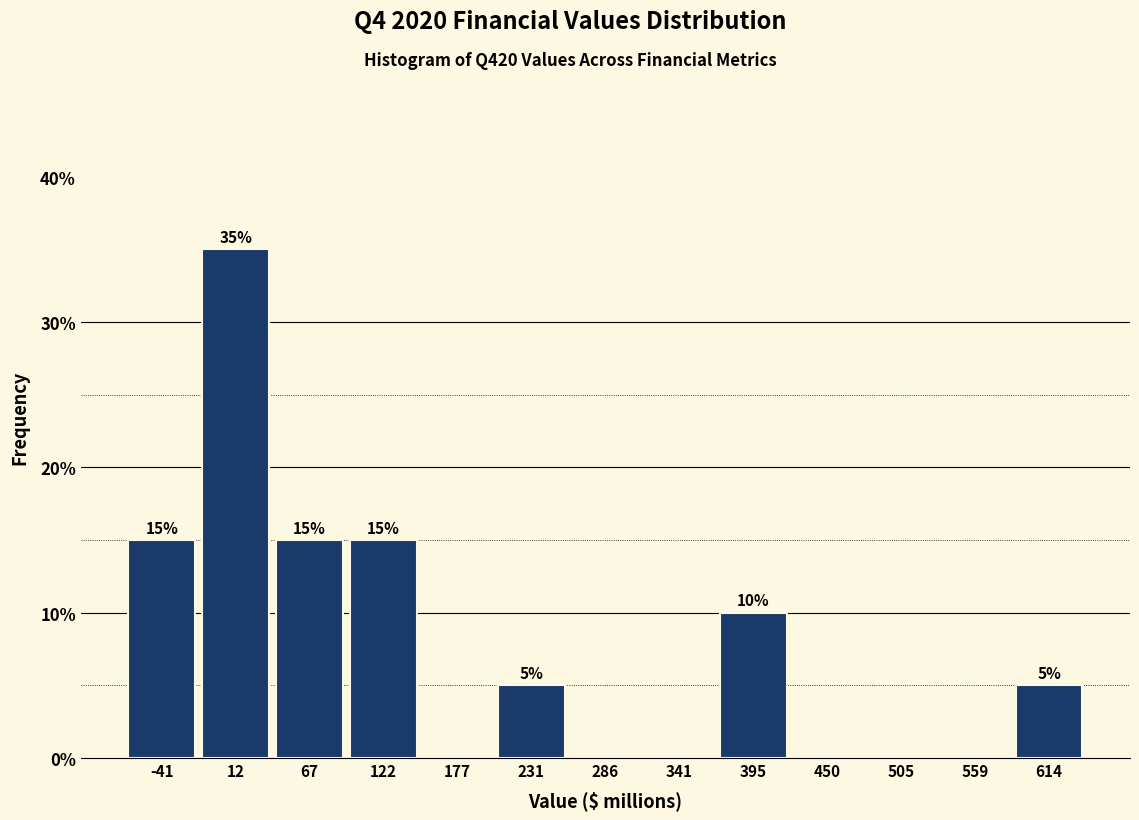

Over which range of the x-axis is the bar tallest?

-10 to 40